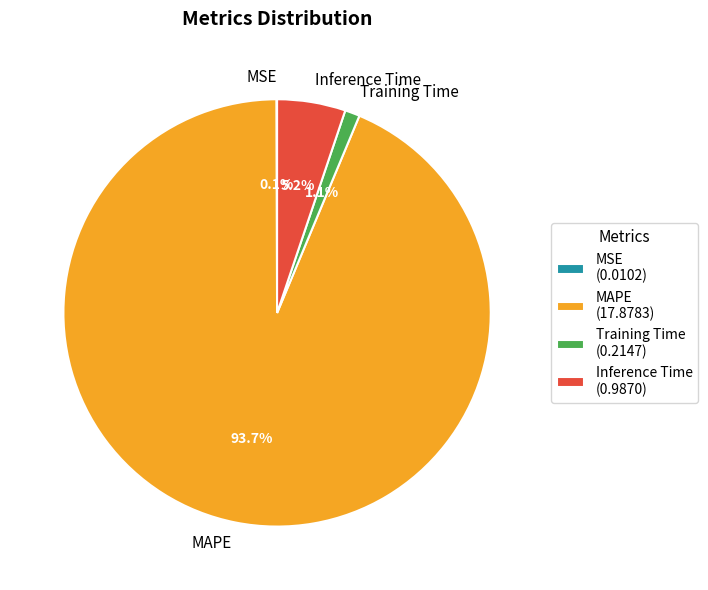

To the nearest percent, what is the average slice percentage?

25%